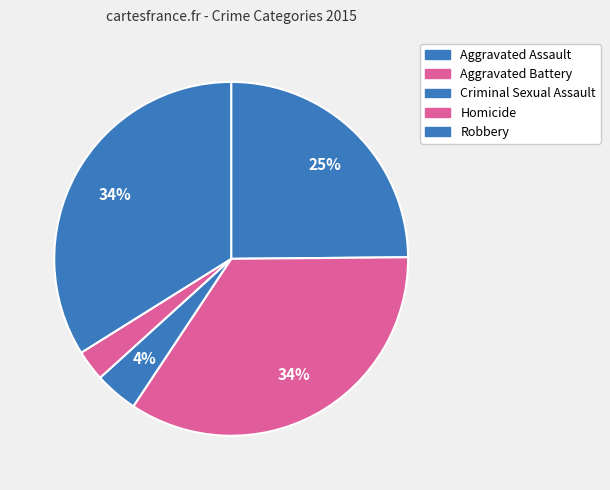

Is it true that Robbery is 34% of the pie?

True